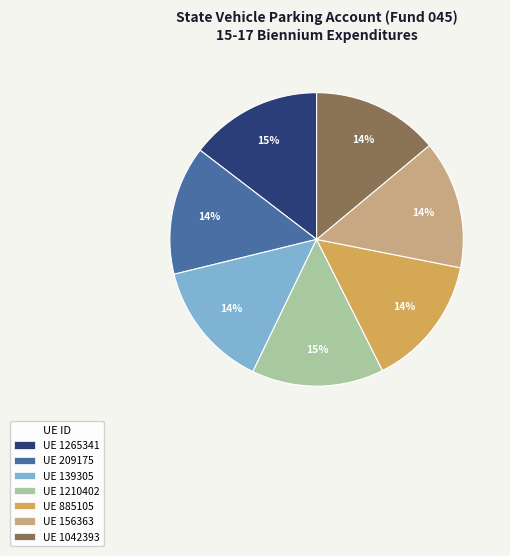

To the nearest percent, what is the average slice percentage?

14%